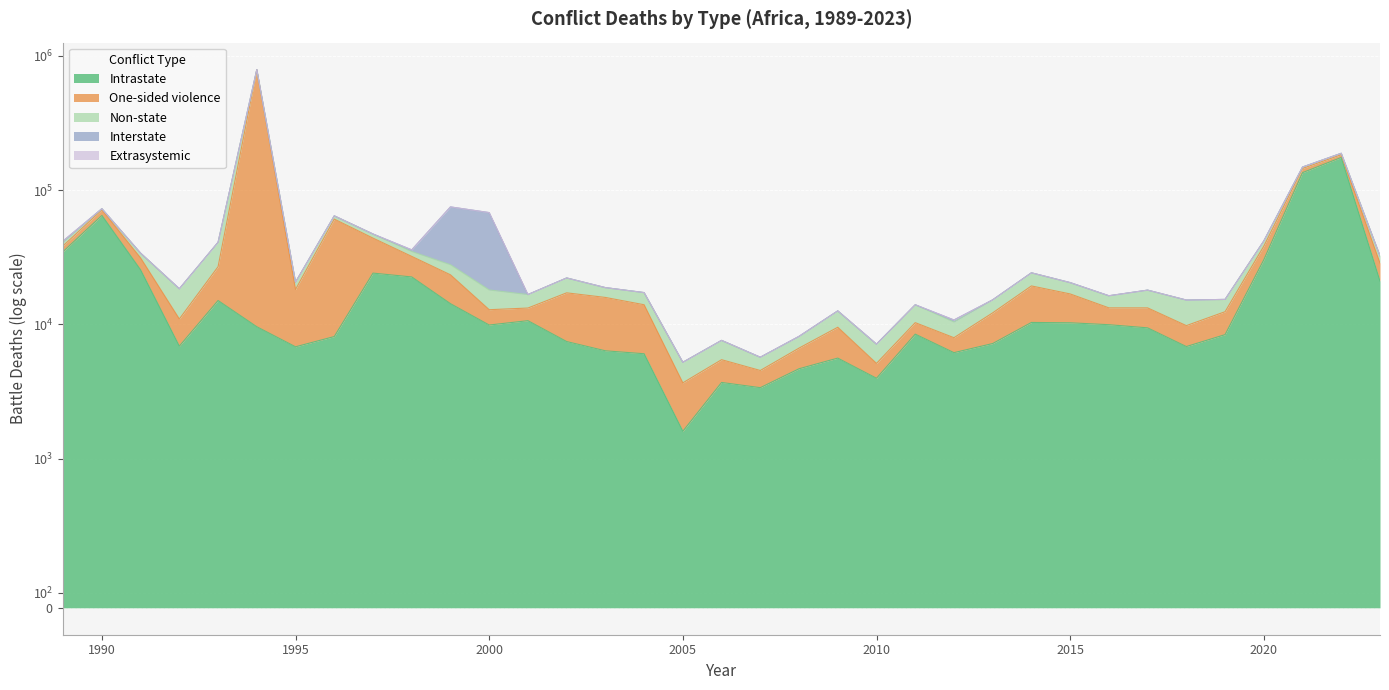

Is the value of Interstate at 2013 greater than the value of Extrasystemic at 2015?

No